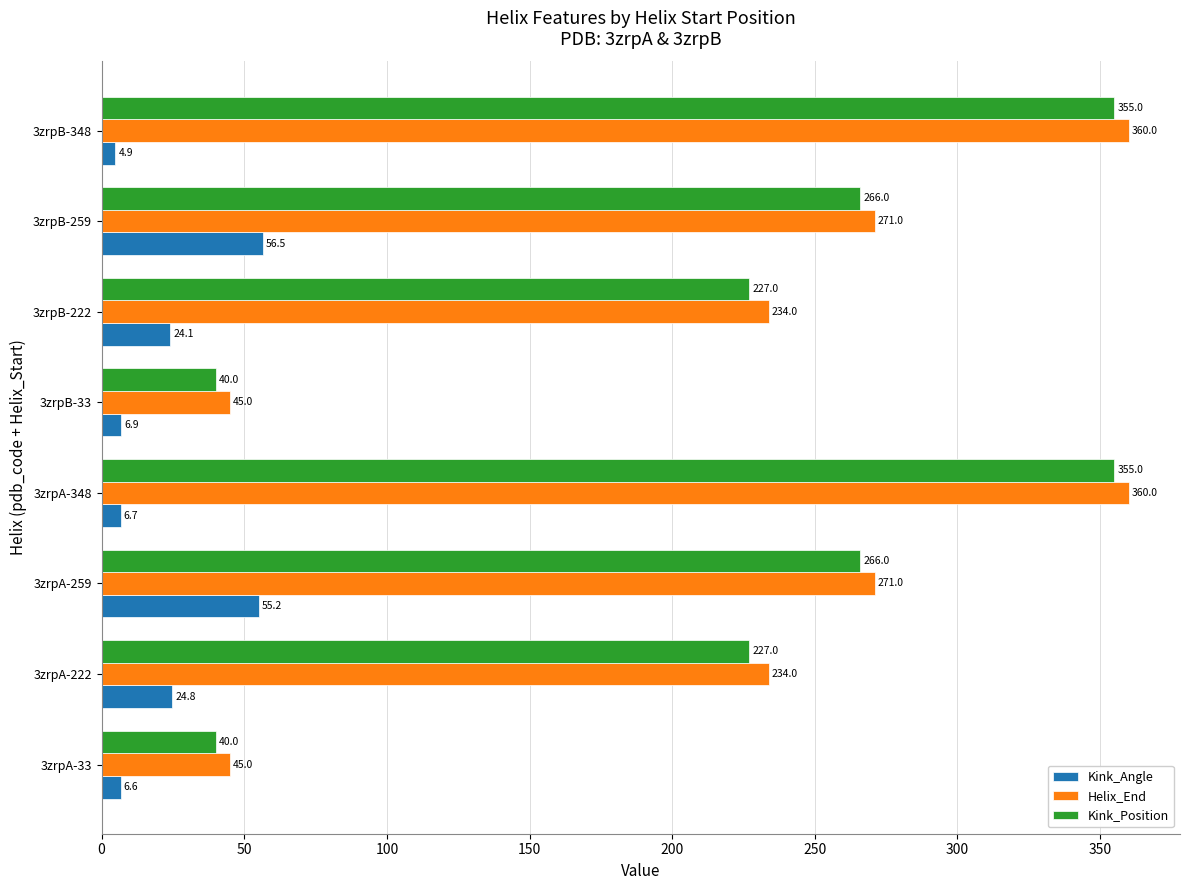

Rank the series at 3zrpB-259 from highest to lowest value.

Helix_End, Kink_Position, Kink_Angle